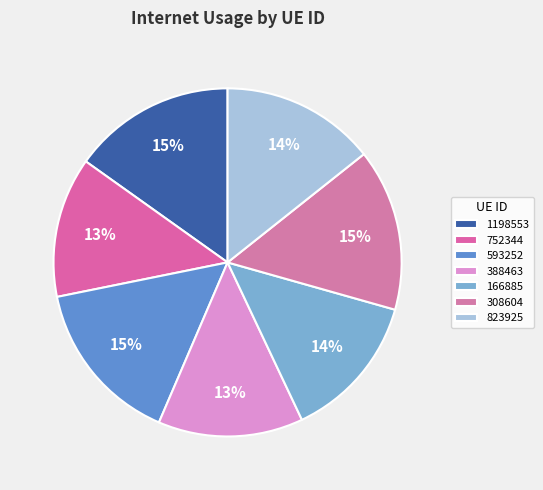

Is it true that 388463 is 28% of the pie?

False